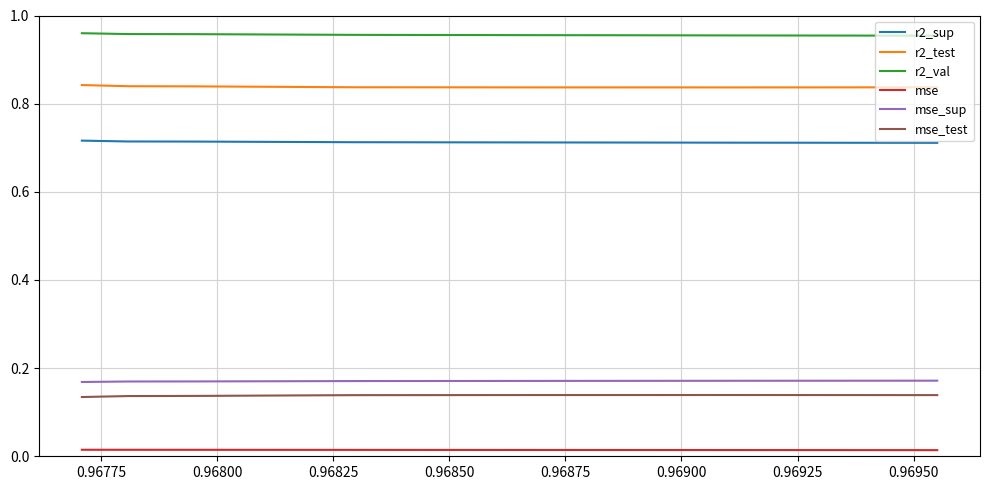

Does the chart have visible grid lines?

Yes